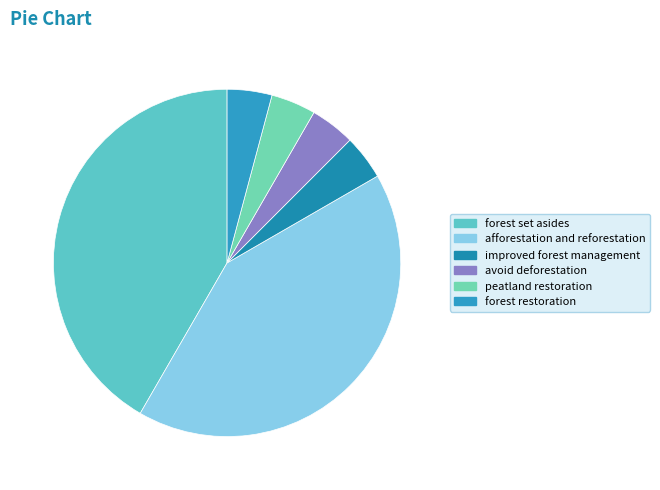

Count the number of slices in the pie.

6